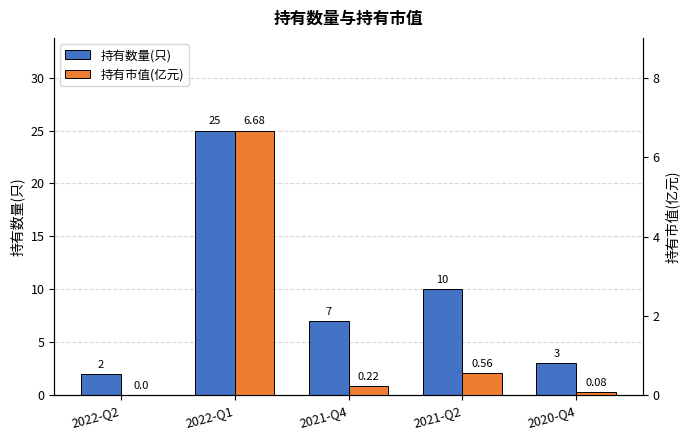

The 持有数量(只) series shows 2.8 at 2022-Q2. True or false?

False